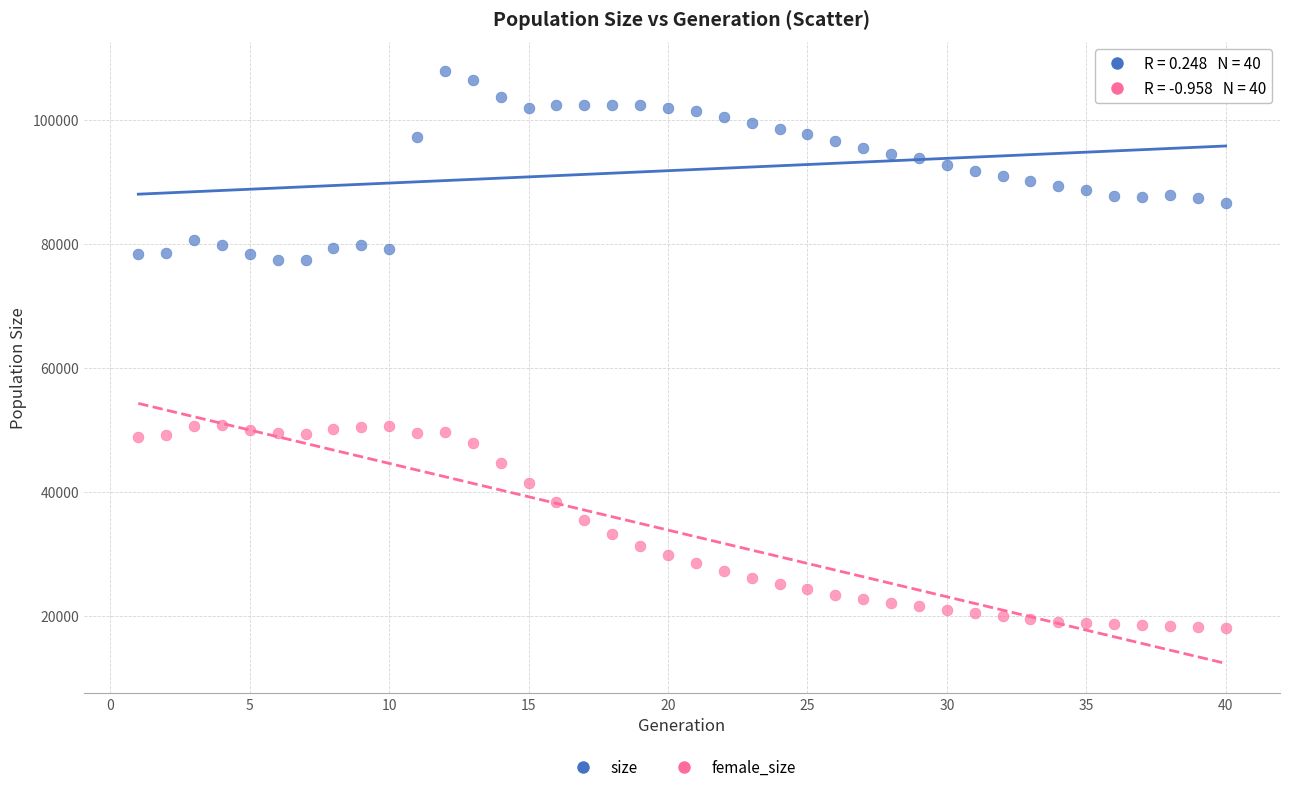

Which series reaches the minimum Y coordinate?

female_size